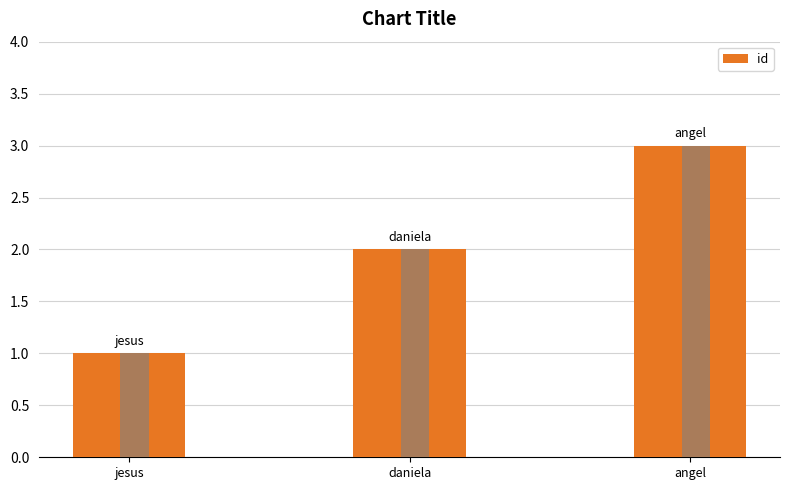

How many data points does each series have?

3